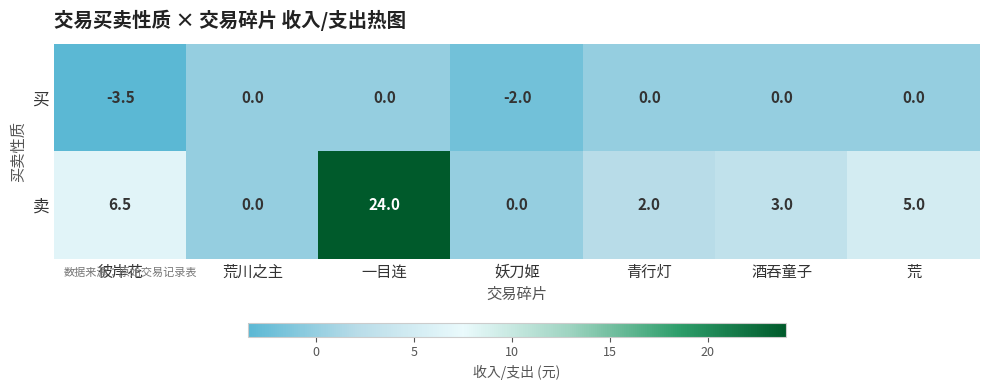

List the series in order of their peak value, highest first.

卖, 买